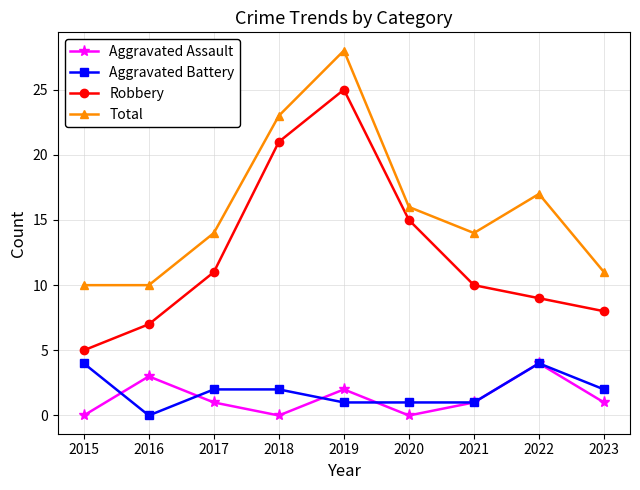

Rank the series at 2018 from highest to lowest value.

Total, Robbery, Aggravated Battery, Aggravated Assault